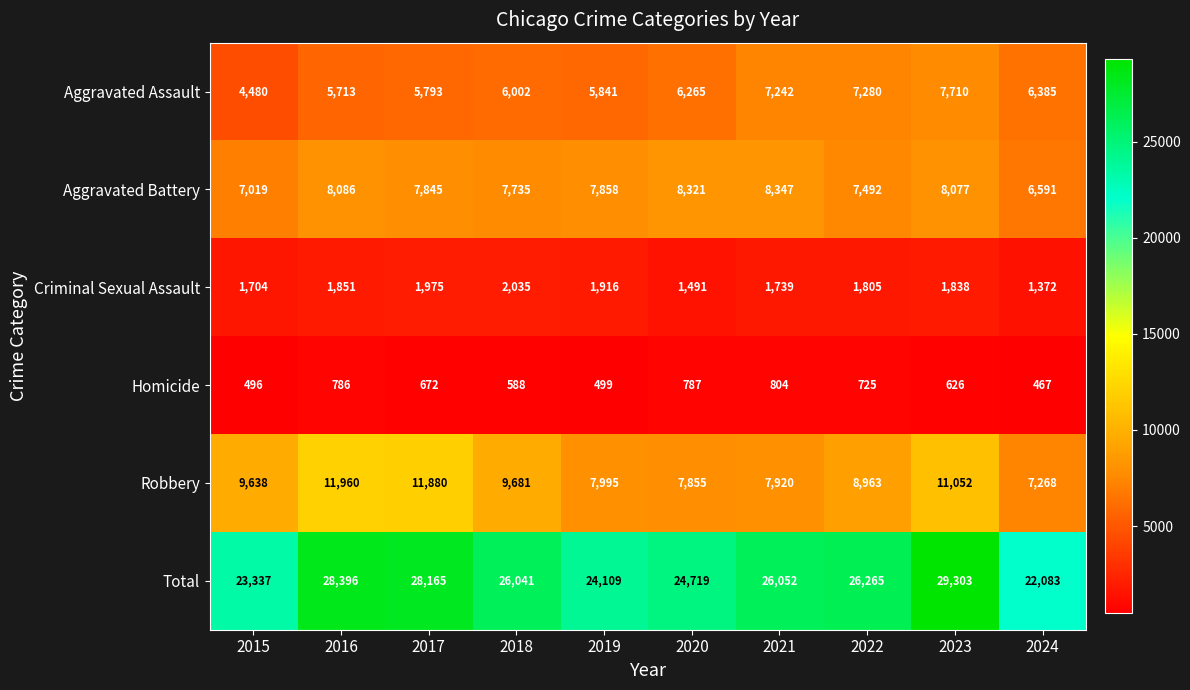

Which series has the largest total across all categories?

Total